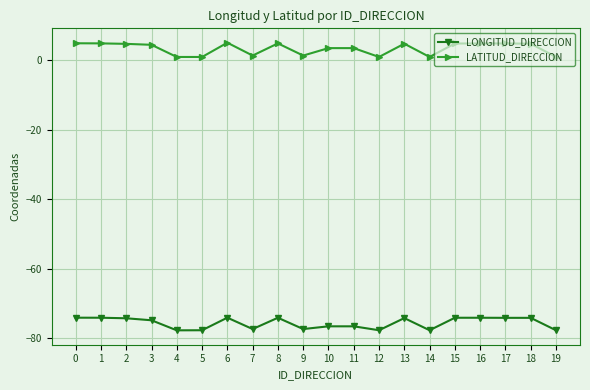

What value does the LATITUD_DIRECCION series have at 3?

4.3